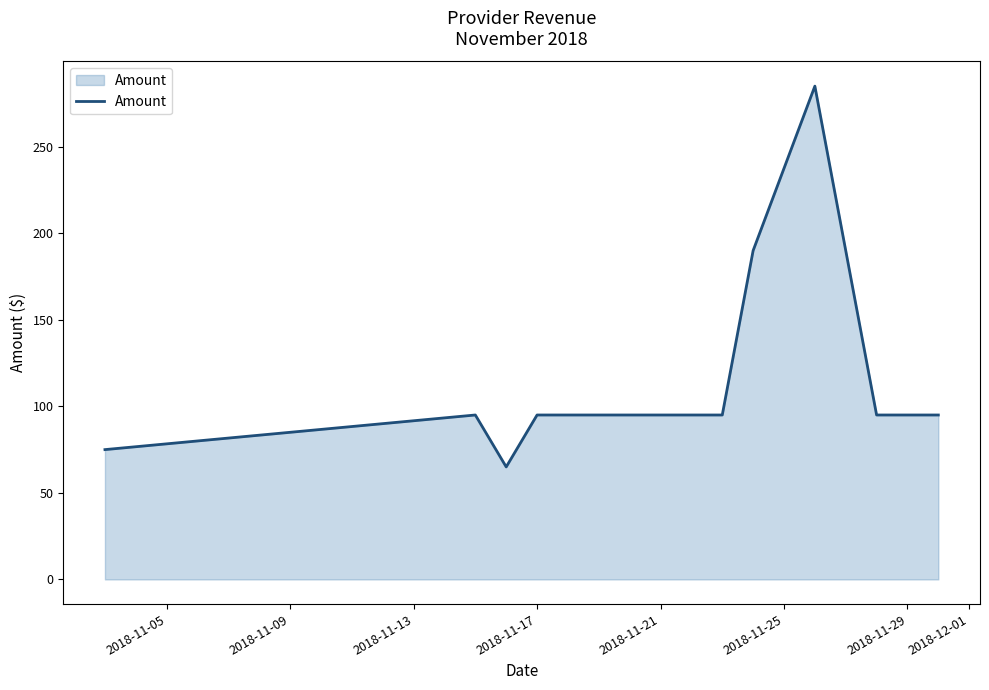

What is the minimum value shown in the chart?

65